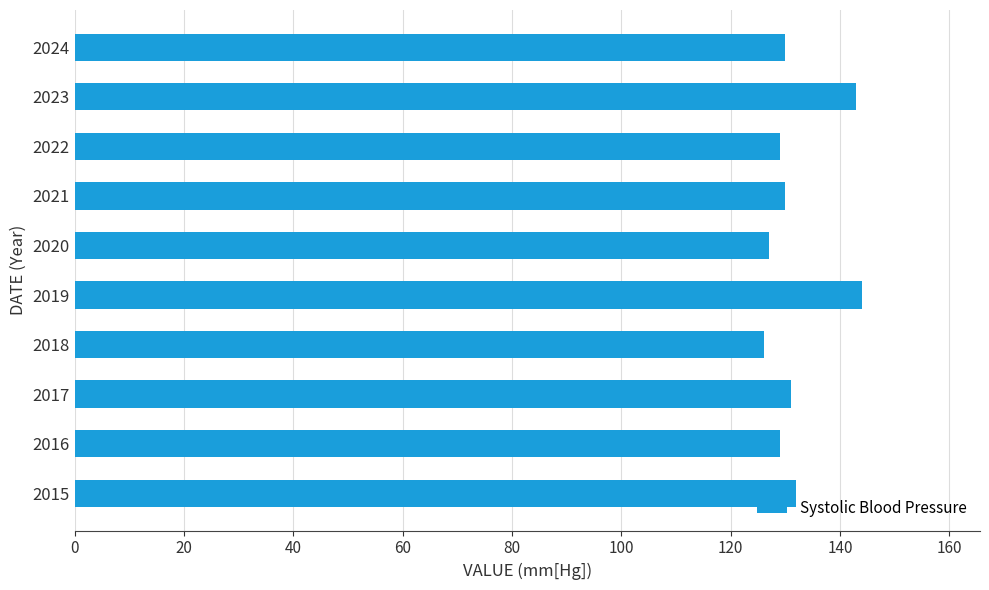

What is the difference between the maximum and minimum values?

18